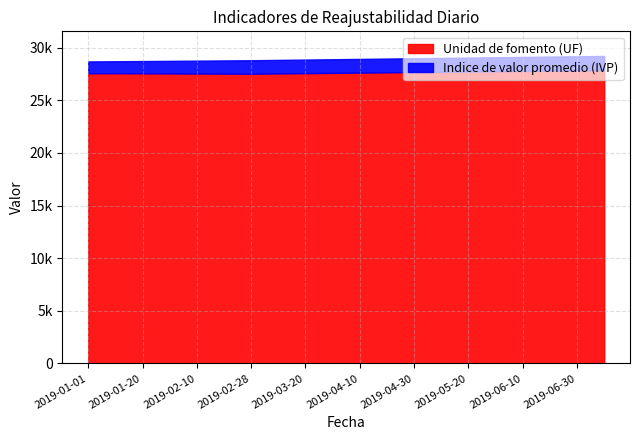

The value of Unidad de fomento (UF) at 2019-05-20 is 27729.3. True or false?

True